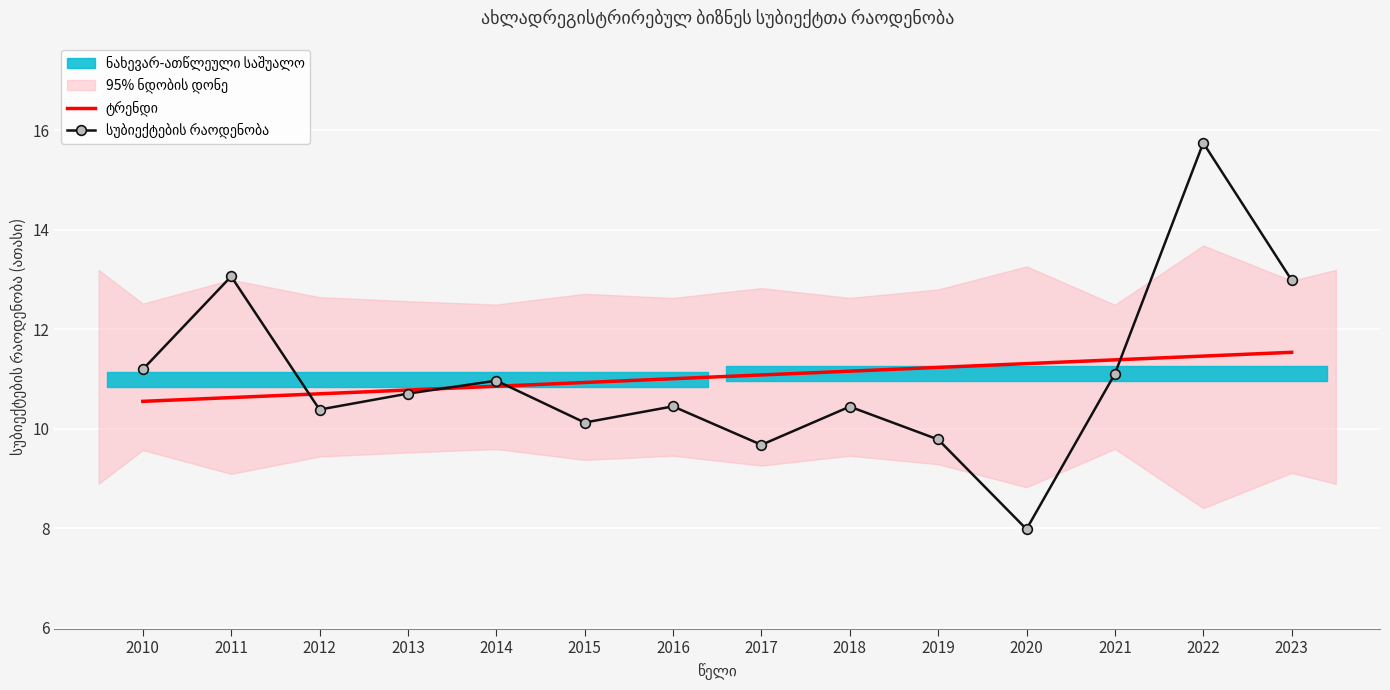

Is the value of ტრენდი at 2021 greater than the value of სუბიექტების რაოდენობა at 2019?

Yes